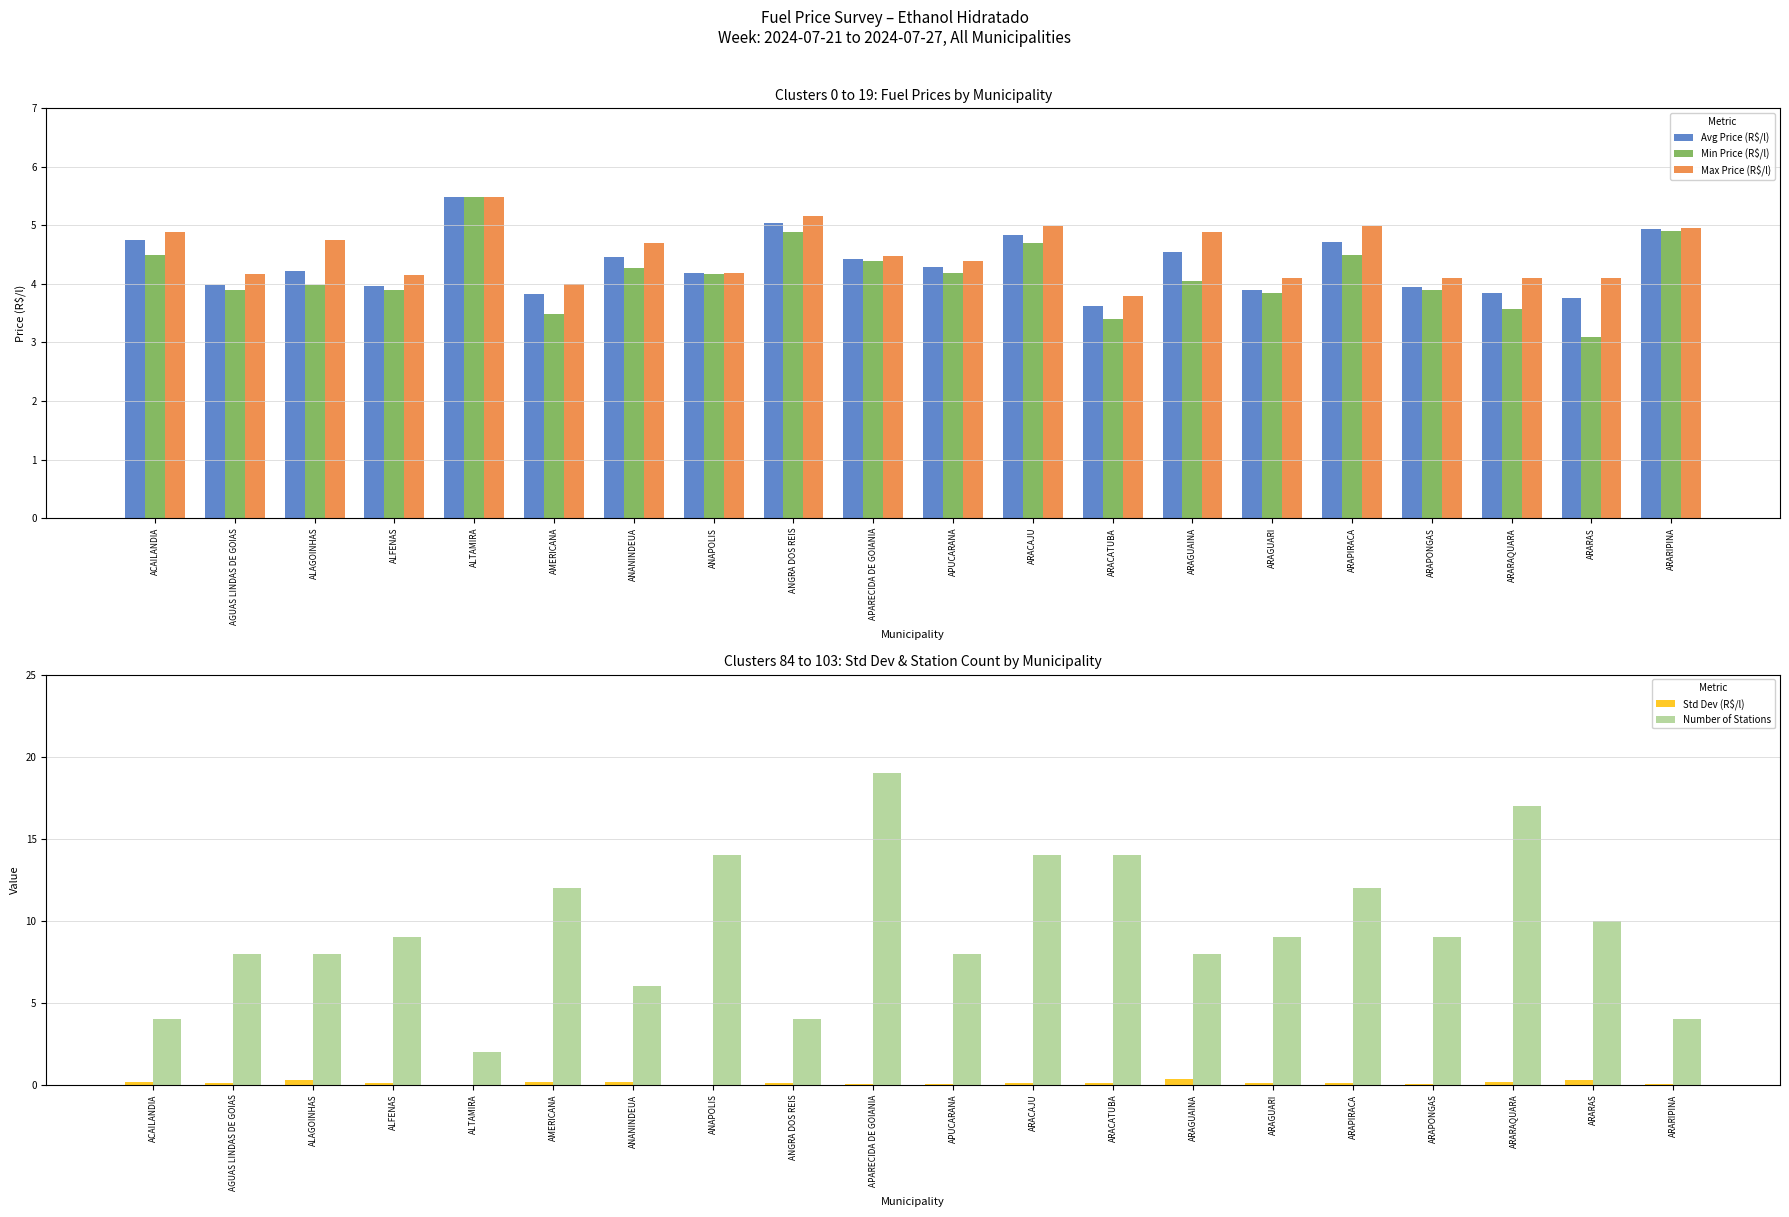

What is the difference between the Min Price (R$/l) values at ALFENAS and ARACAJU?

0.8